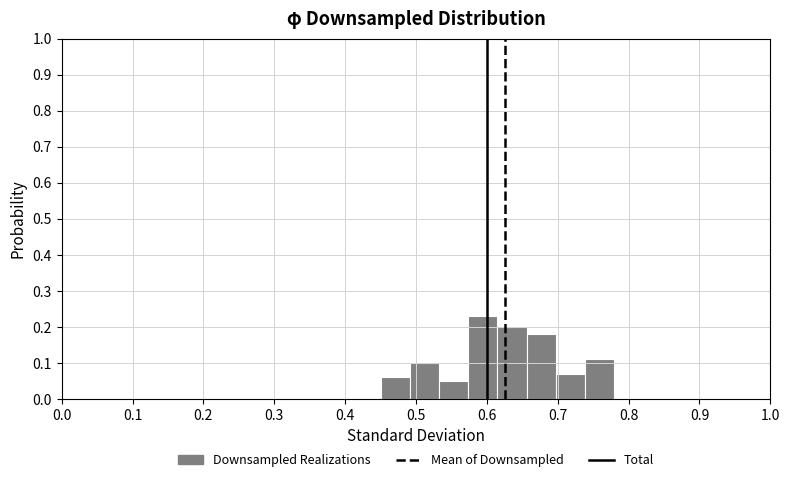

Over which range of the x-axis is the bar tallest?

0.57 to 0.62